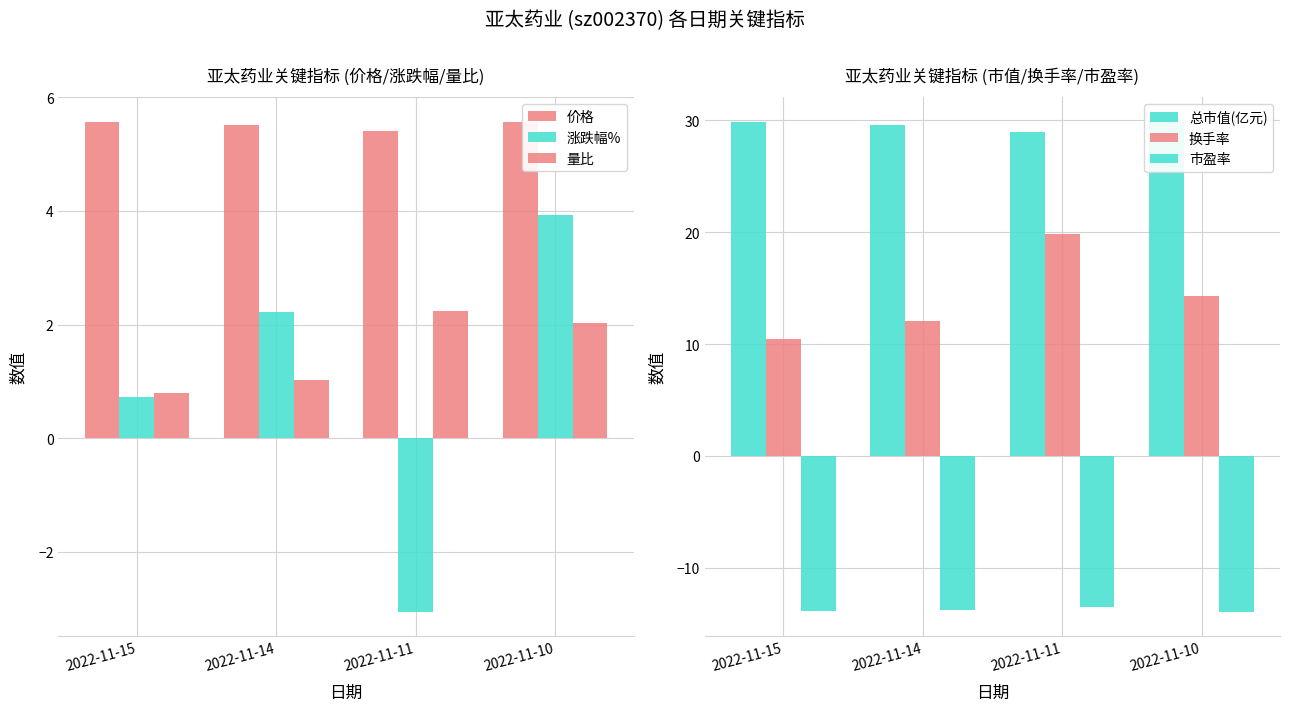

What is the value of the 量比 bar at the 2nd from the left?

1.0